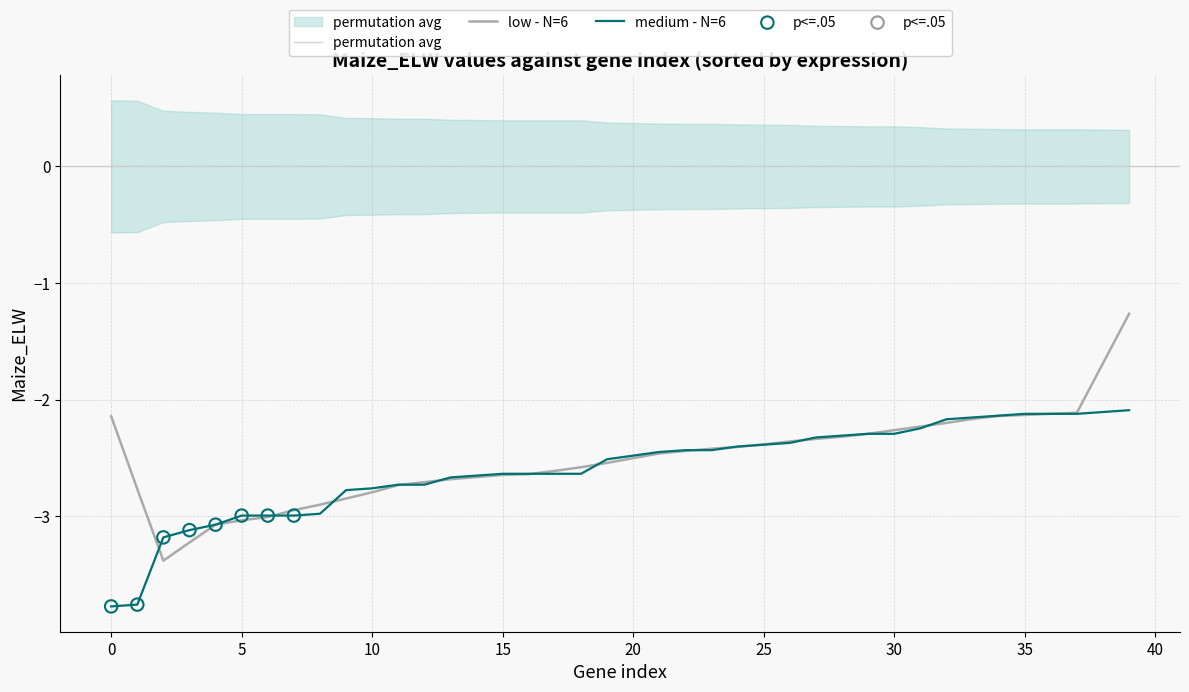

What is the change in value from 18 to 34?

+0.5